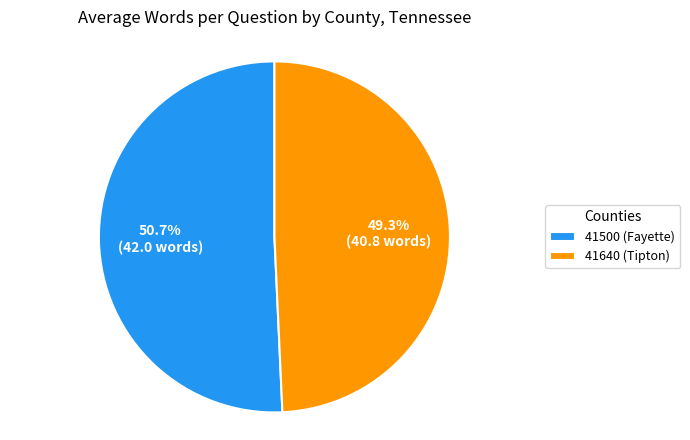

The 41500 (Fayette) slice represents 51% of the pie. True or false?

True